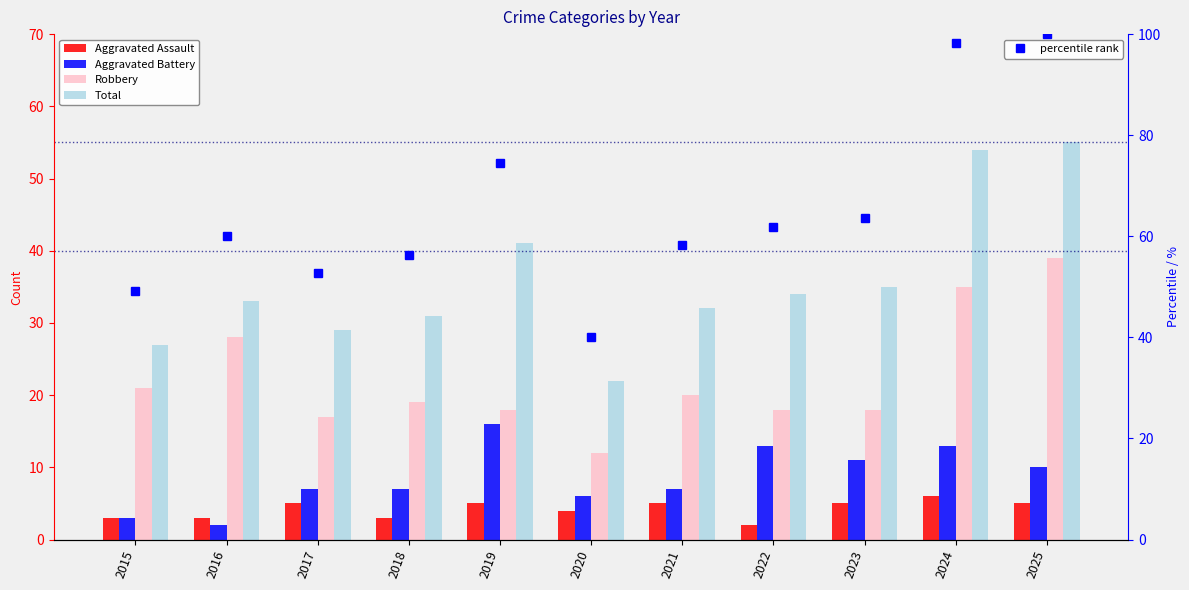

What is the difference between the highest and lowest values at 2020?

36.0